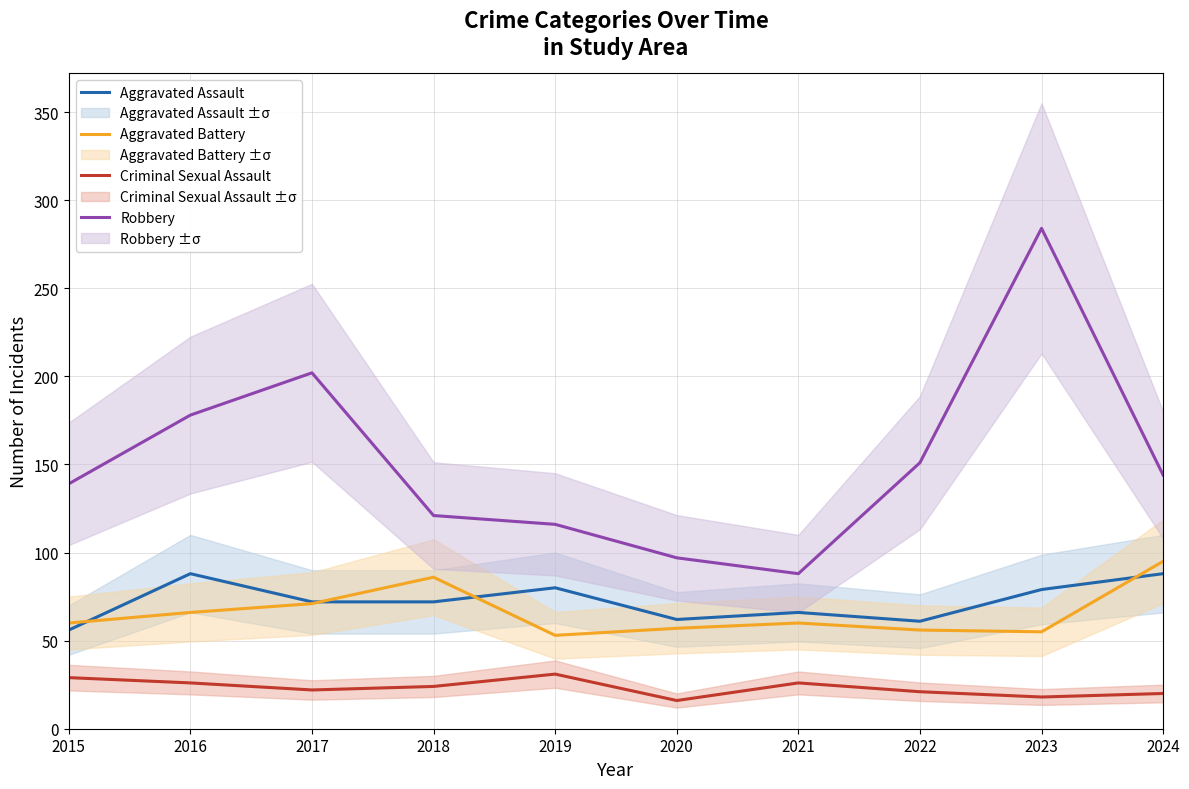

What is the total value across all series at 2021?

240